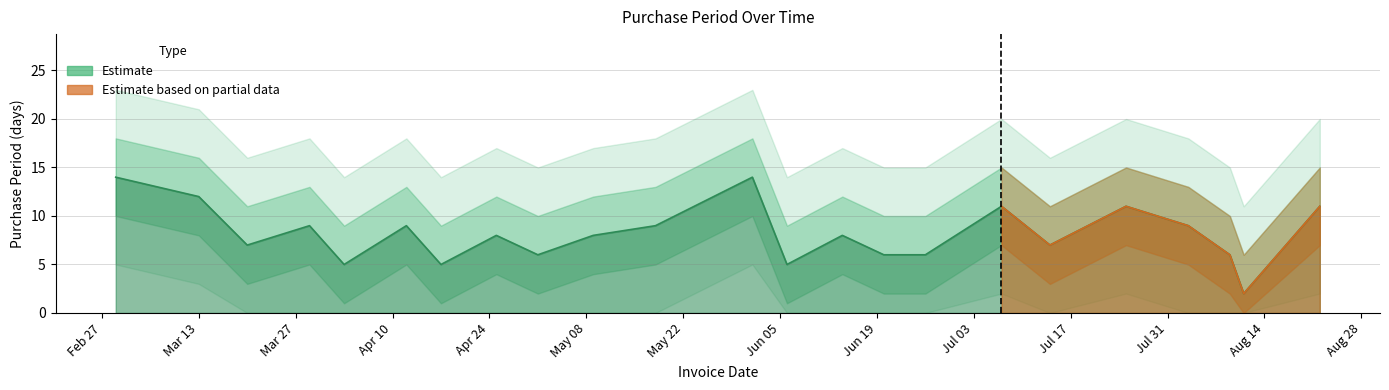

List the series in order of their overall mean, highest first.

PurchasePeriod_upper, PurchasePeriod, PurchasePeriod_lower